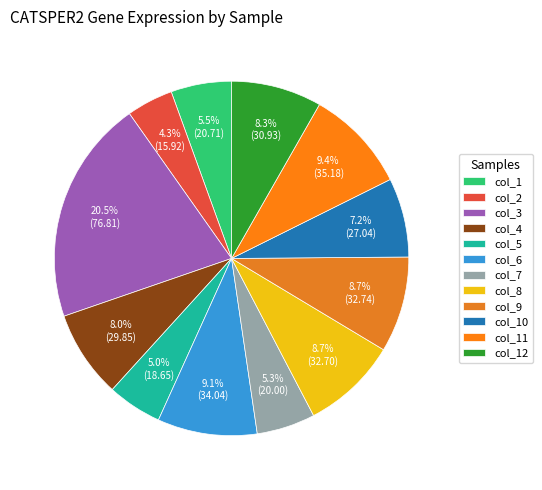

Which has a higher value, col_9 or col_11?

col_11